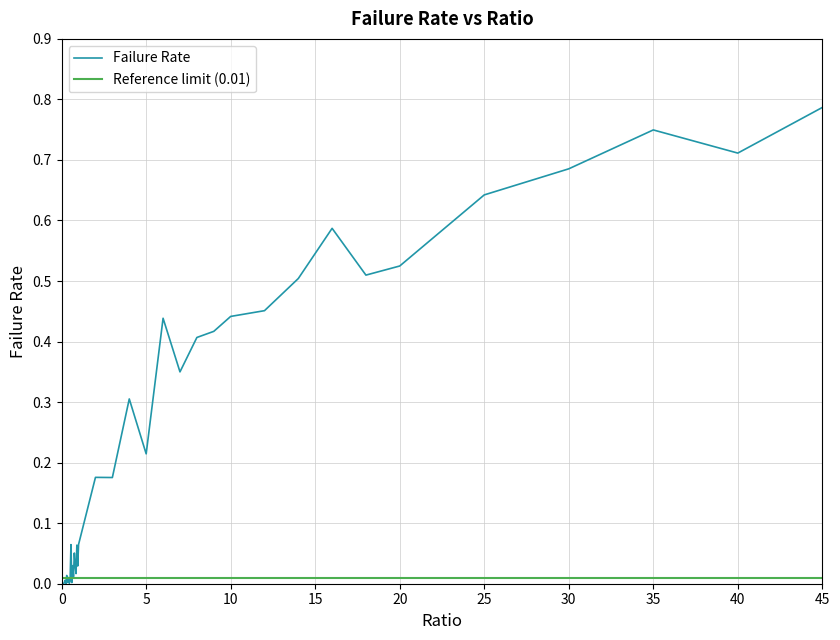

Rank the series by their average value, from lowest to highest.

Reference limit (0.01), Failure Rate